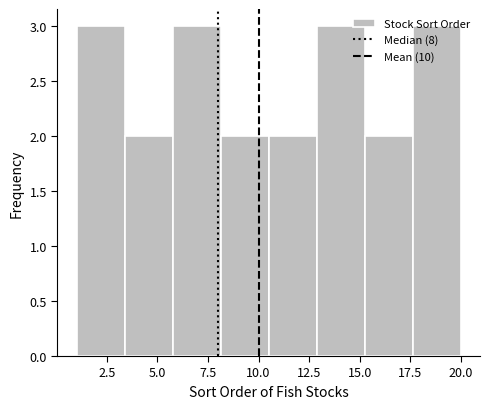

Reading left to right, transcribe this chart: for each bar, give the range it covers on the x-axis and its height. Neither the bar edges nor the heights are printed on the chart, so give them approximately, as read against the axes.

1.0 to 3.5: 3
3.5 to 6.0: 2
6.0 to 8.0: 3
8.0 to 10.5: 2
10.5 to 13.0: 2
13.0 to 15.5: 3
15.5 to 17.5: 2
17.5 to 20.0: 3